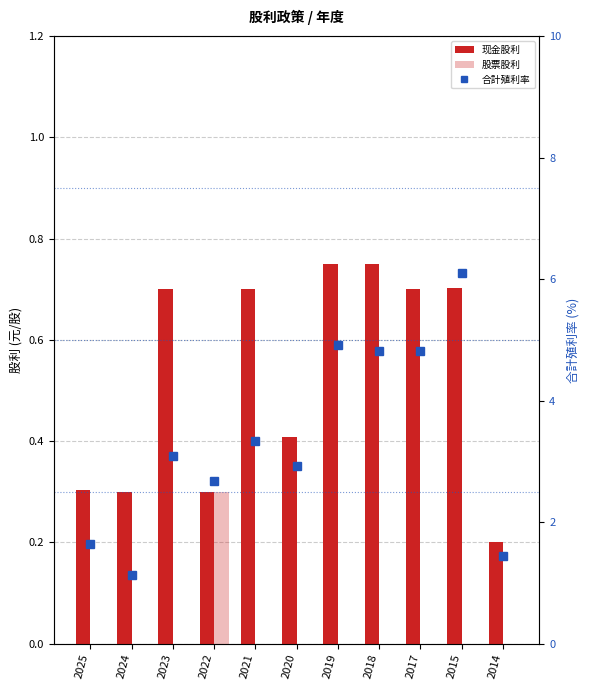

How many groups of bars are there?

11